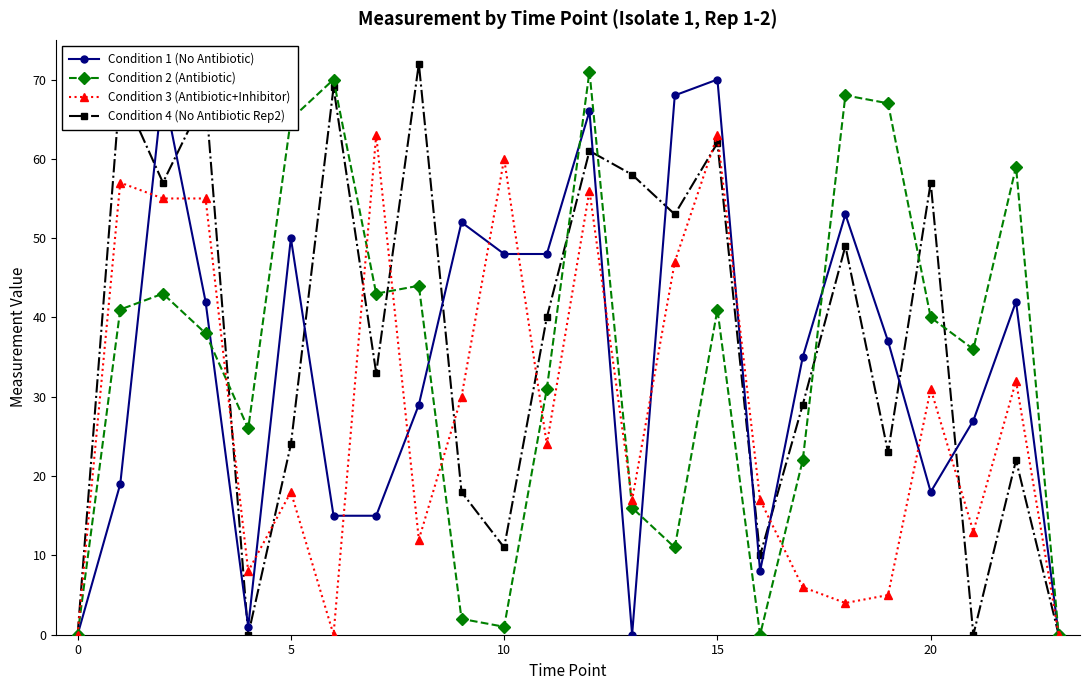

At how many categories does at least one series exceed 9?

22